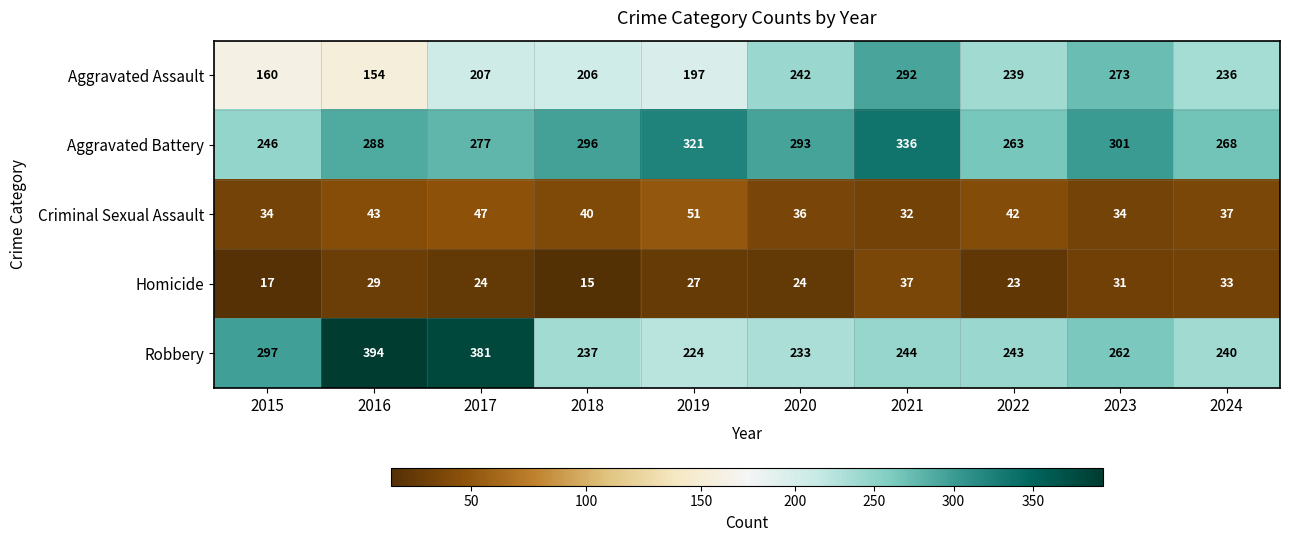

Is it true that Aggravated Battery equals 336 at 2021?

True